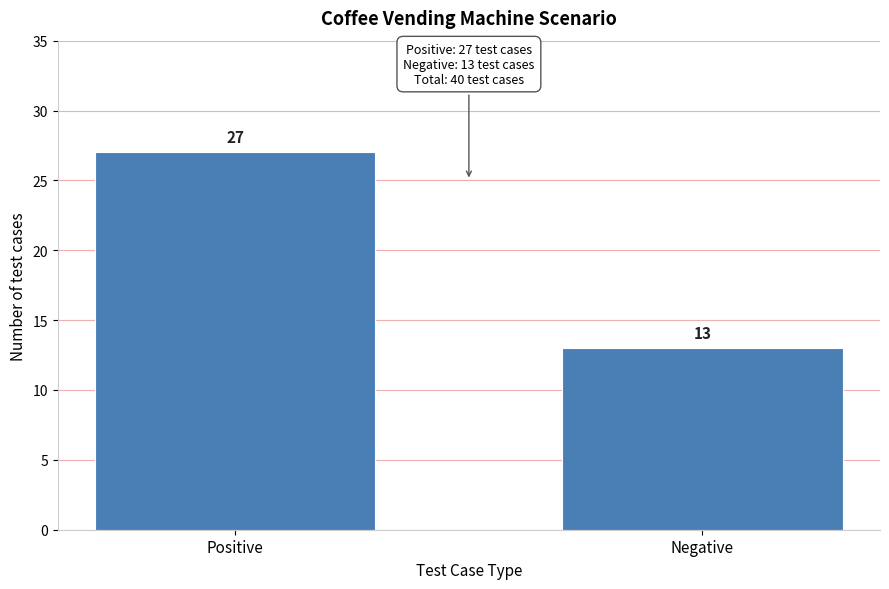

Reading right to left, transcribe all the data shown in this chart.

Negative=13	Positive=27